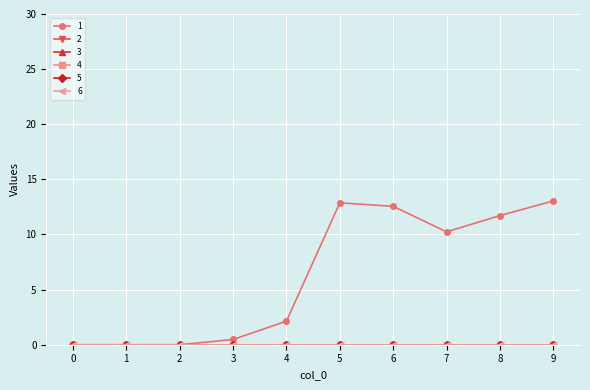

The value of 3 at 2 is 0.0. True or false?

True